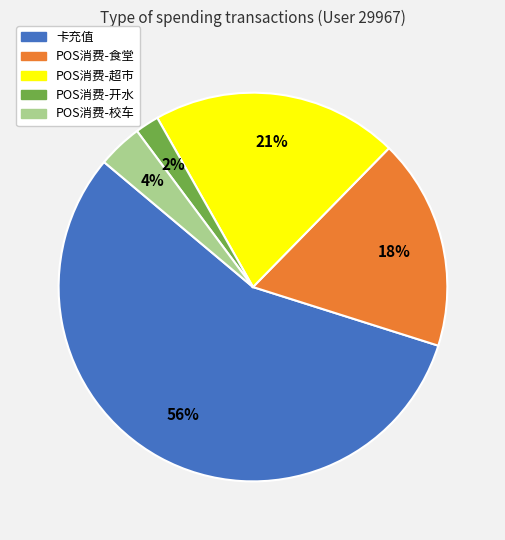

Is there a majority slice in this chart?

Yes